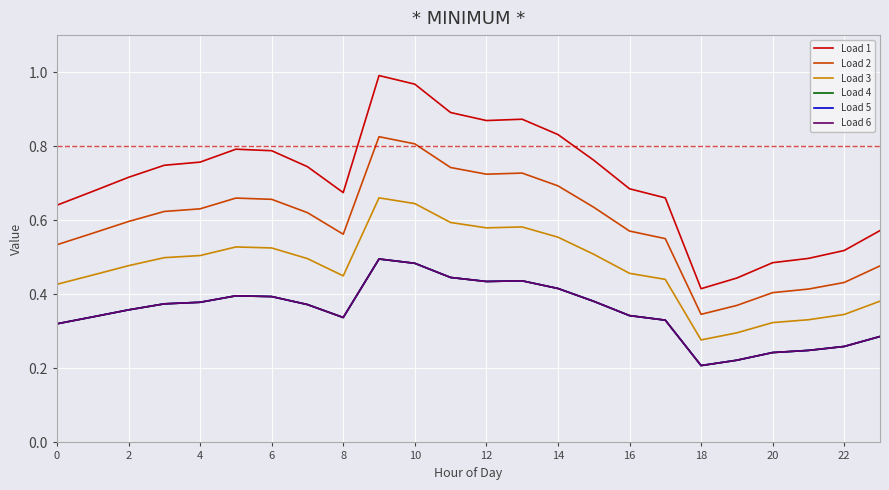

In Load 4, how many points are lower than both neighbors (excluding endpoints)?

3